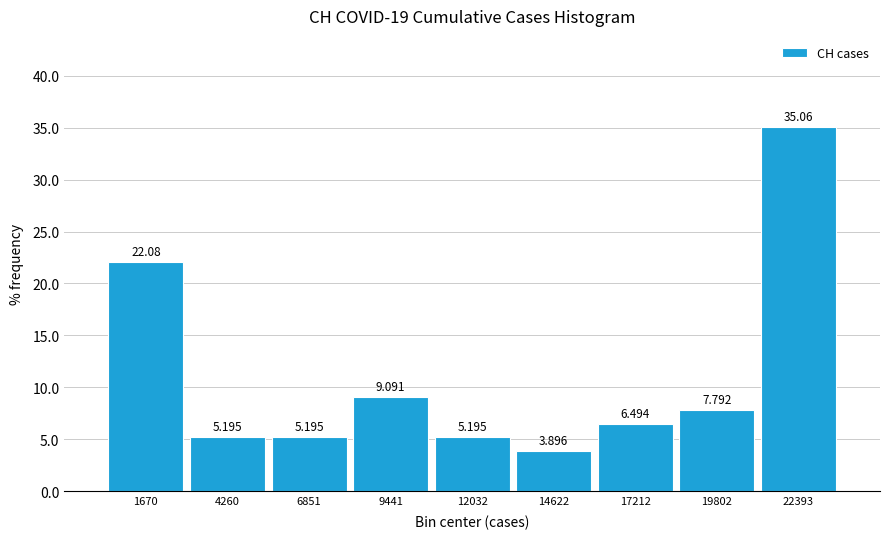

Reading left to right, list every bar in this chart as the range it spans on the x-axis followed by its height. The bar edges are not printed on the chart, so give them approximately, as read against the axis.

500 to 3000: 22.078
3000 to 5500: 5.195
5500 to 8000: 5.195
8000 to 10500: 9.091
10500 to 13500: 5.195
13500 to 16000: 3.896
16000 to 18500: 6.494
18500 to 21000: 7.792
21000 to 23500: 35.065